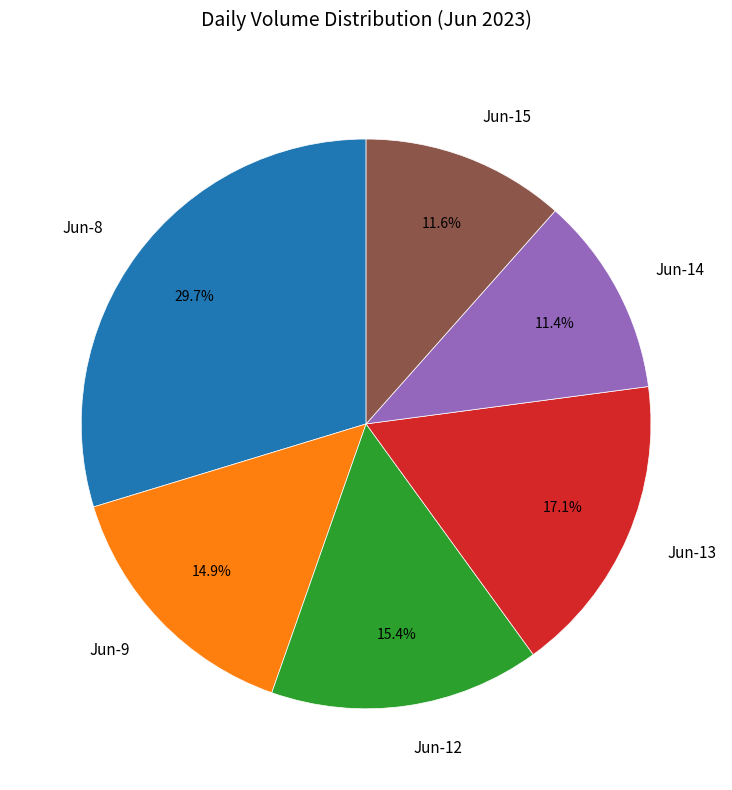

Does any single category account for the majority?

No